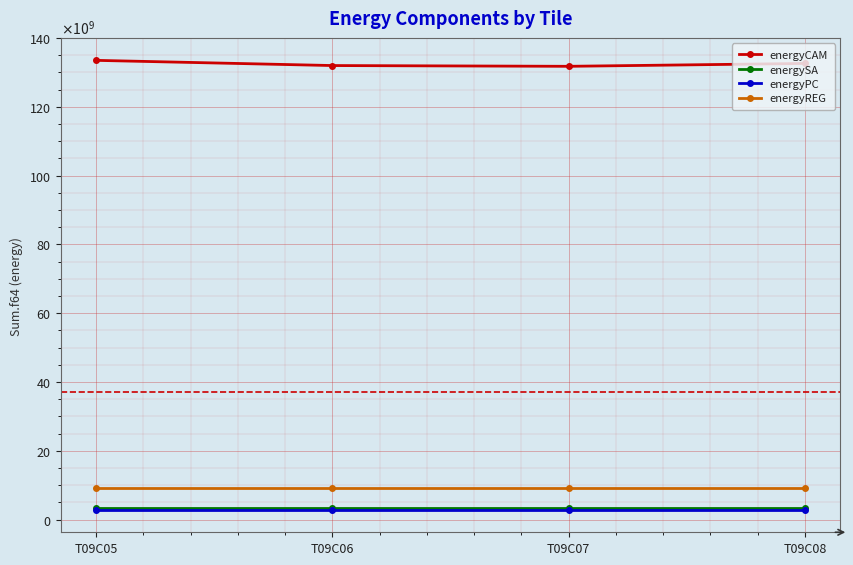

Is the value of energySA at T09C06 greater than the value of energyCAM at T09C08?

No